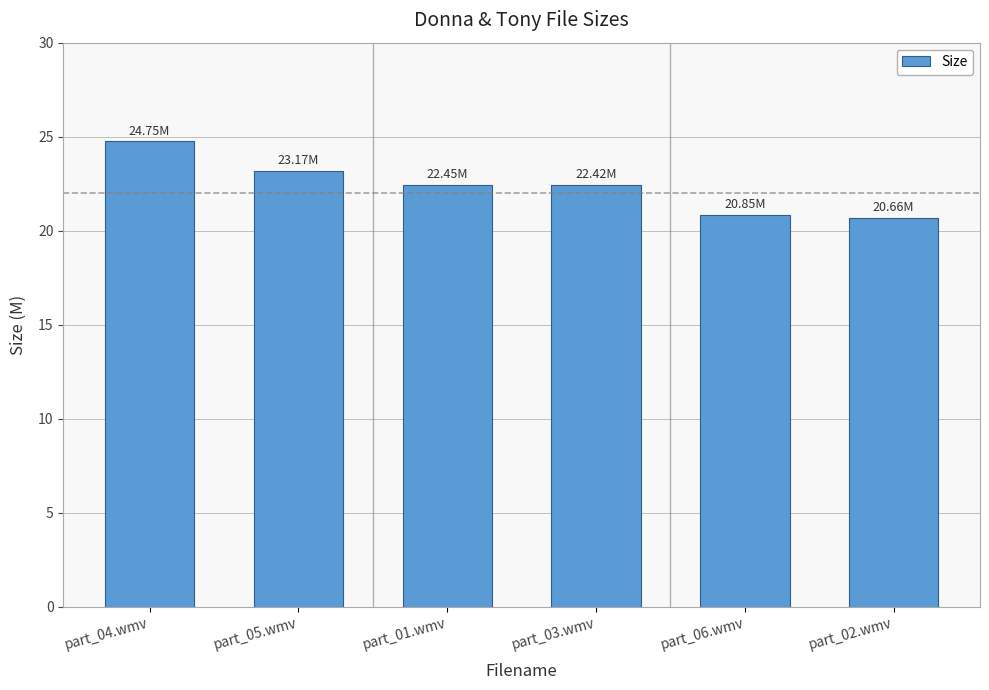

The chart shows a value of 20.7 at part_02.wmv. True or false?

True